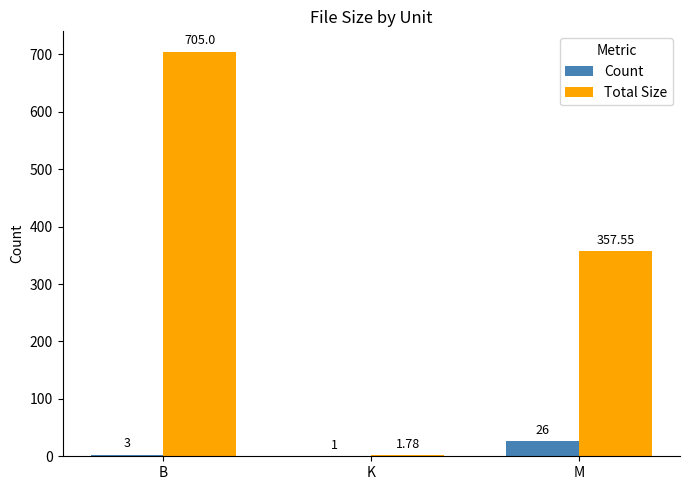

What is the sum of the Count values at K and B?

4.0